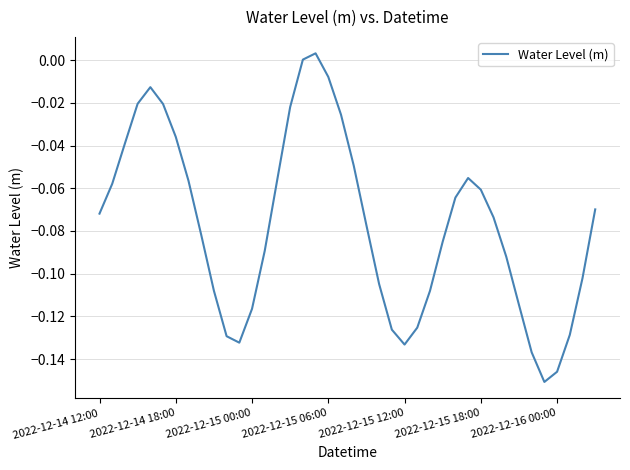

Between 2022-12-15 12:00 and 2022-12-15 00:00, which is larger?

2022-12-15 00:00